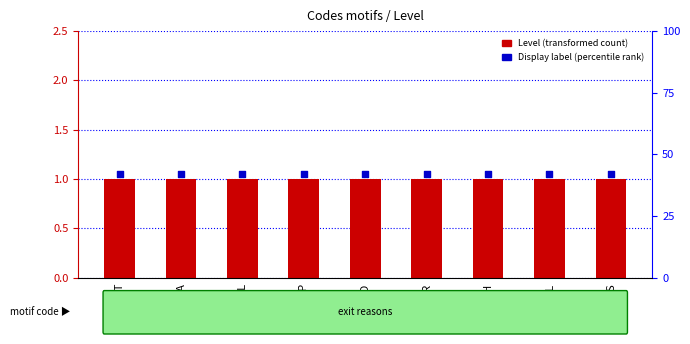

What is the total value across all series at RL?

2.0